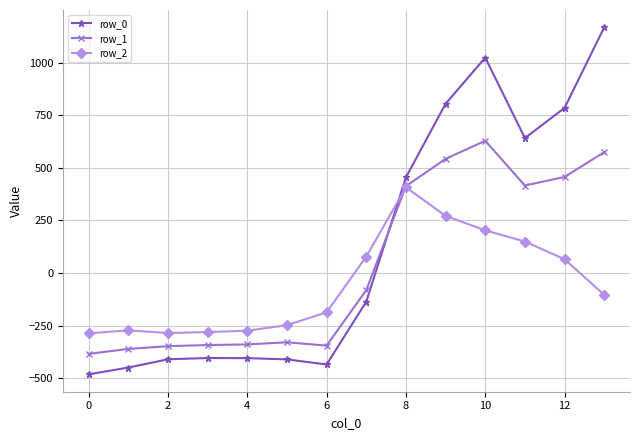

List the series in order of their overall mean, highest first.

row_0, row_1, row_2